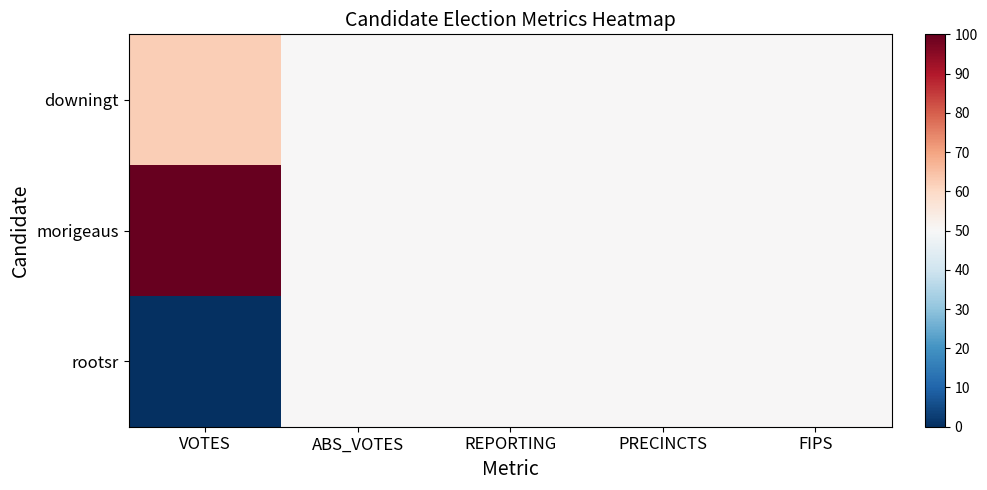

Read the morigeaus value at PRECINCTS.

50.0